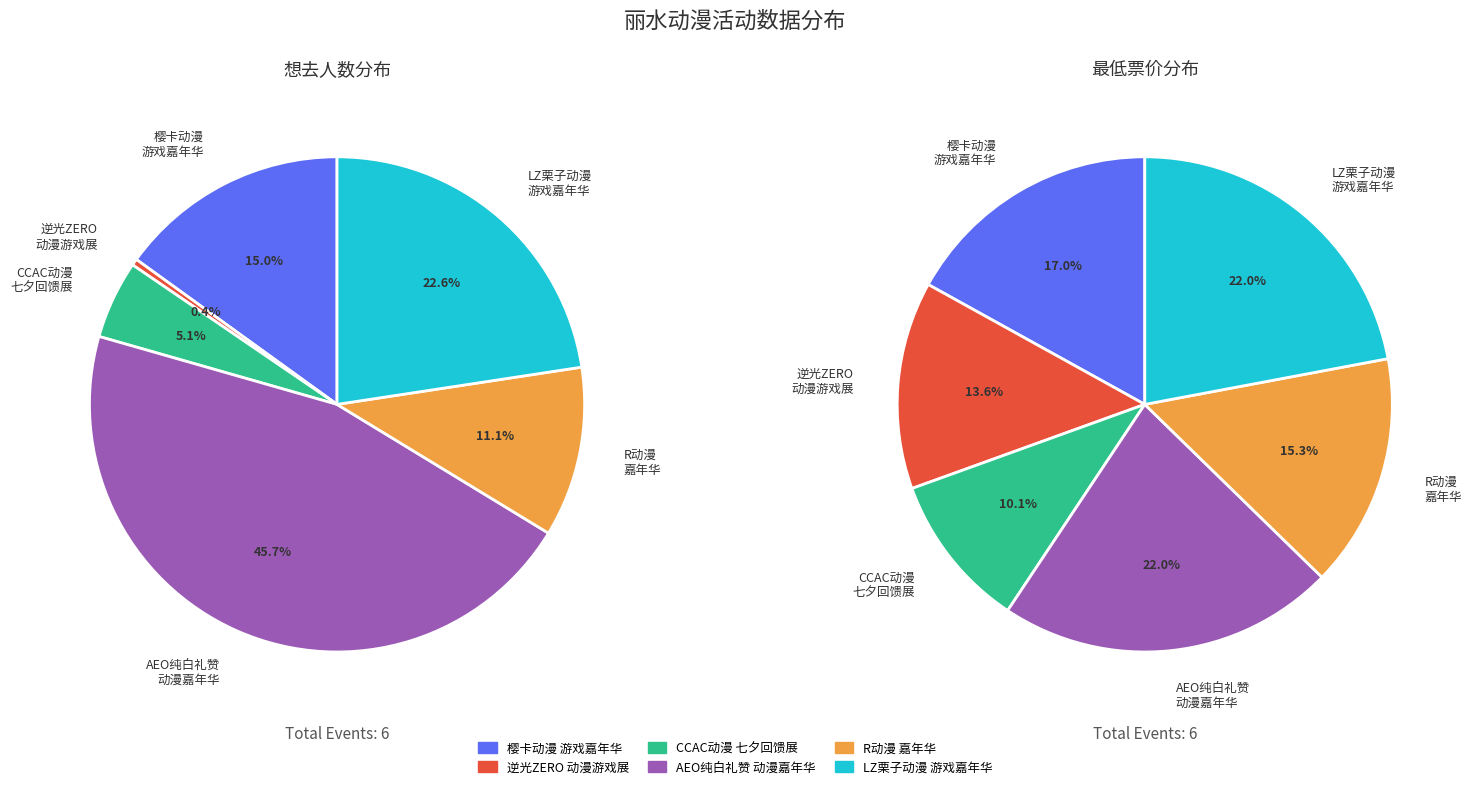

Is the sum of 丽水·CCAC动漫七夕（回馈展） and 丽水·LZ栗子动漫游戏嘉年华 greater than half?

No